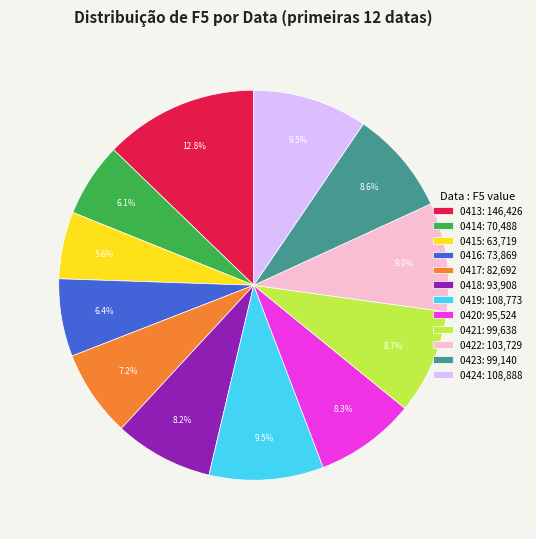

To the nearest percent, what portion does 0421 represent?

9%